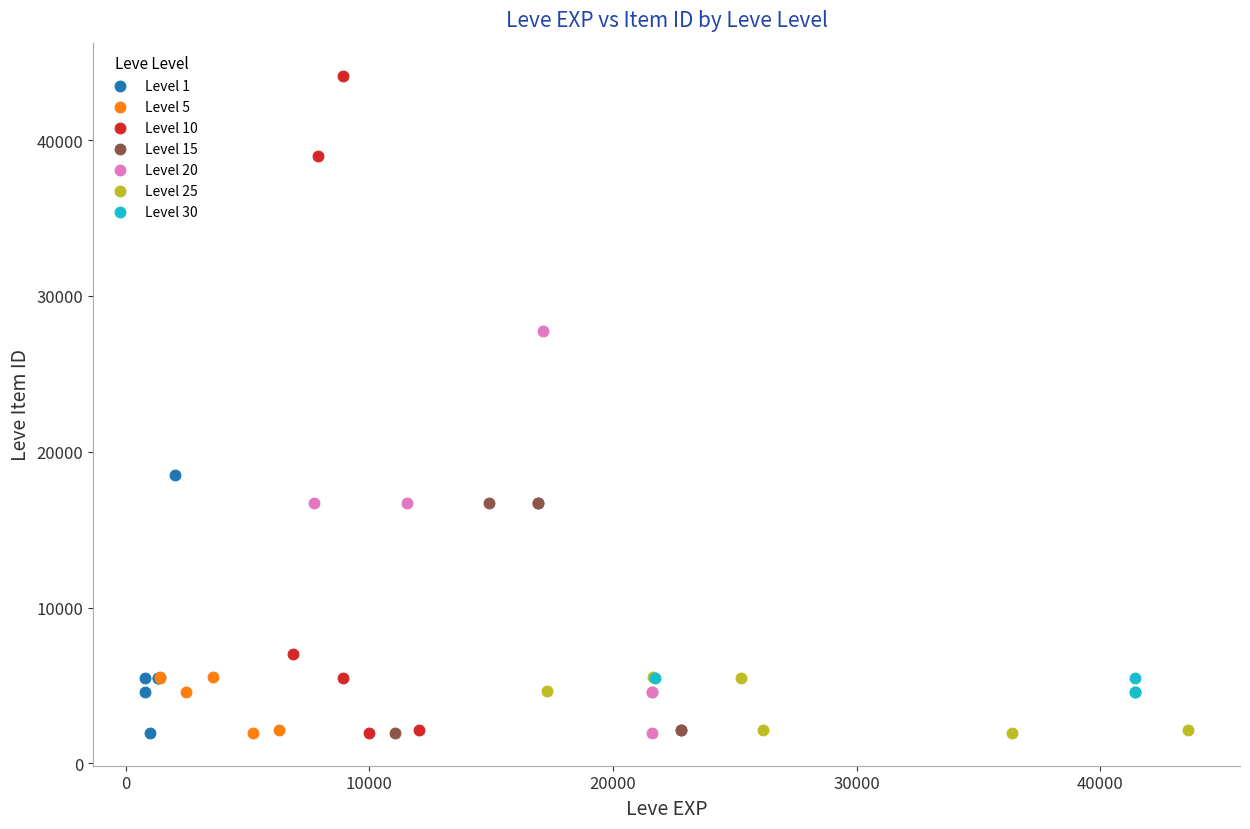

Which series has the widest spread of Y values?

Level 10